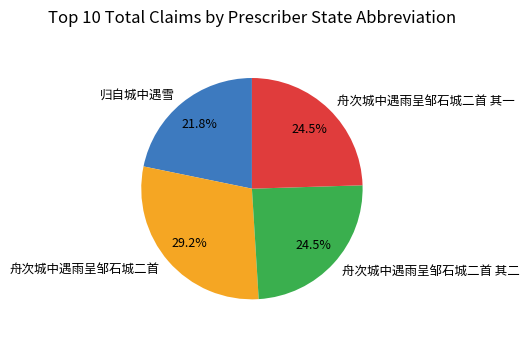

What percentage is NOT represented by 归自城中遇雪?

78.2%